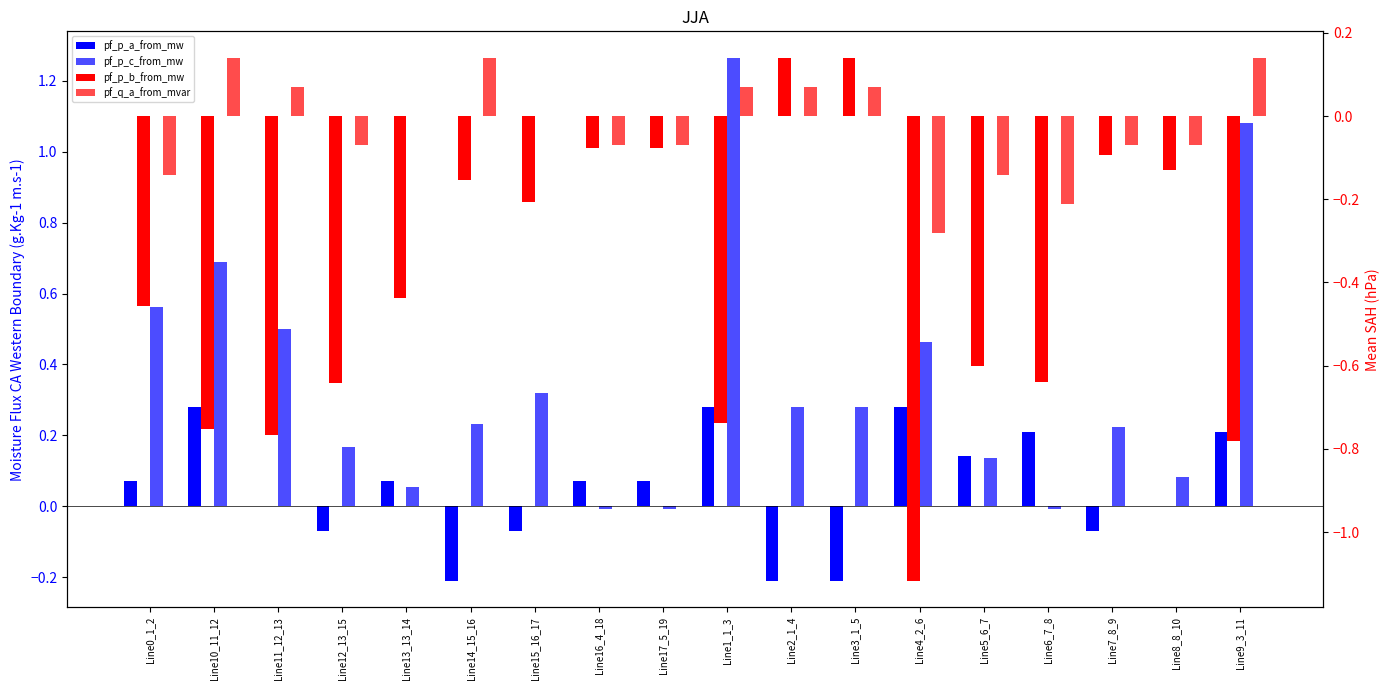

Are the bars horizontal?

No